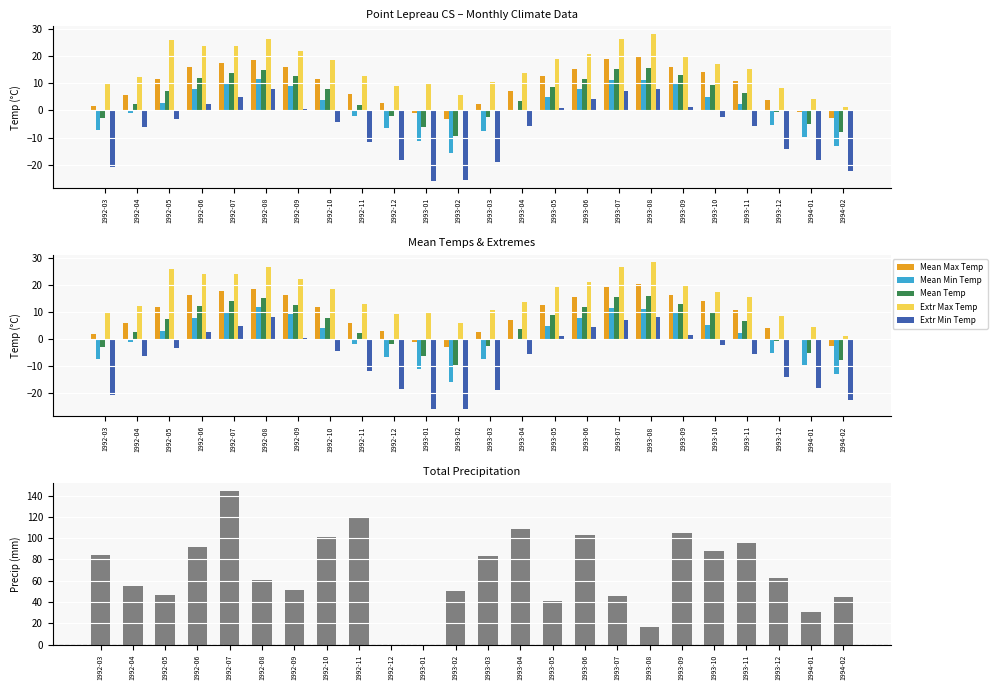

True or false: Total Precip has a value of 83.9 at 1992-03.

True